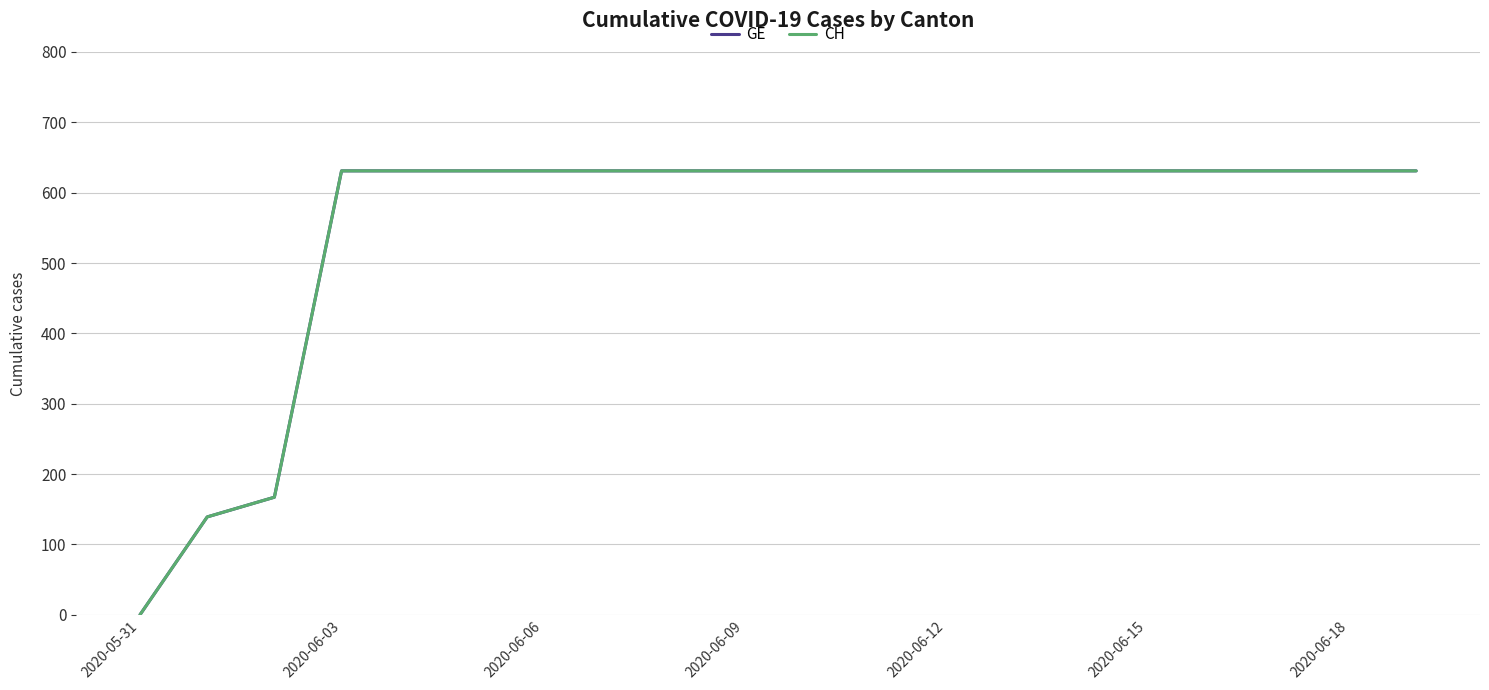

At which label does CH reach its minimum?

2020-05-31